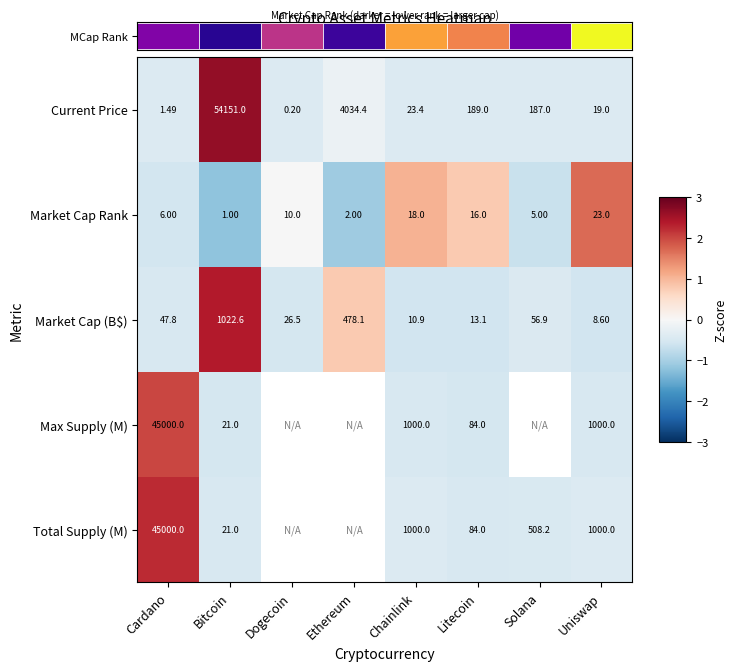

Count the number of categories in the chart.

8